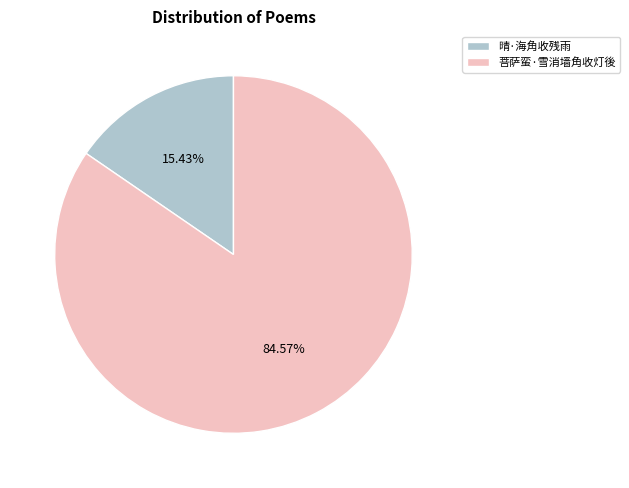

Is there a majority slice in this chart?

Yes